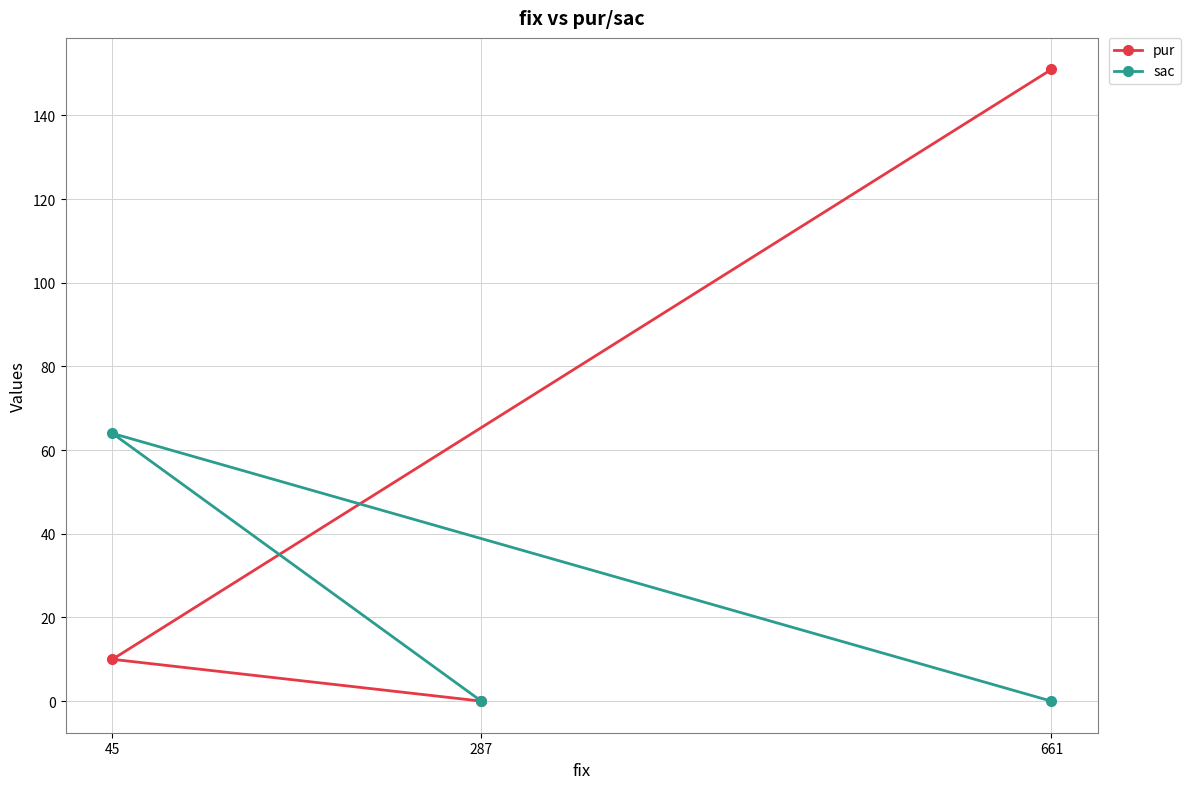

How many values in the pur series exceed 10?

1